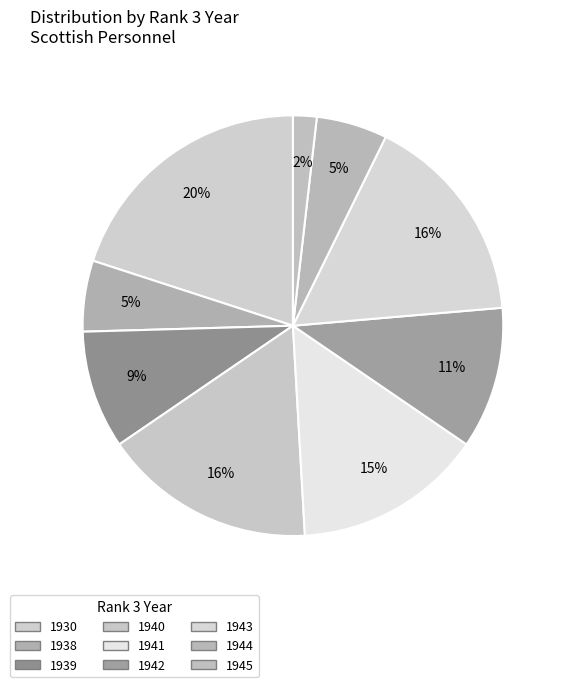

Count the number of slices in the pie.

9